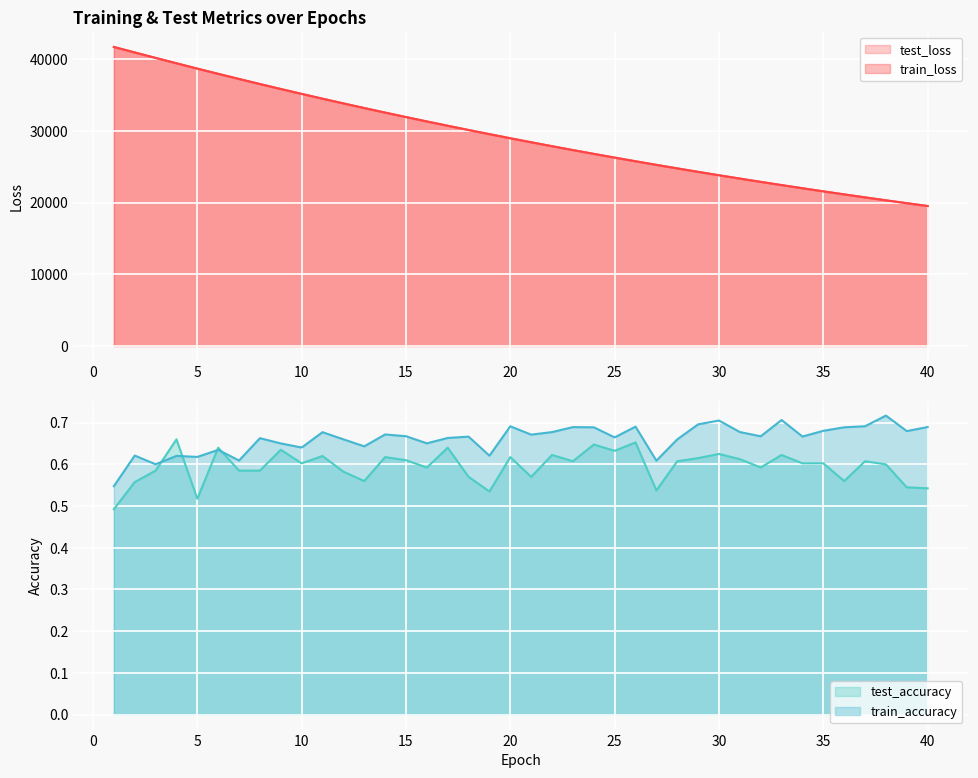

At 10, list the series in order from largest to smallest.

test_loss, train_loss, train_accuracy, test_accuracy